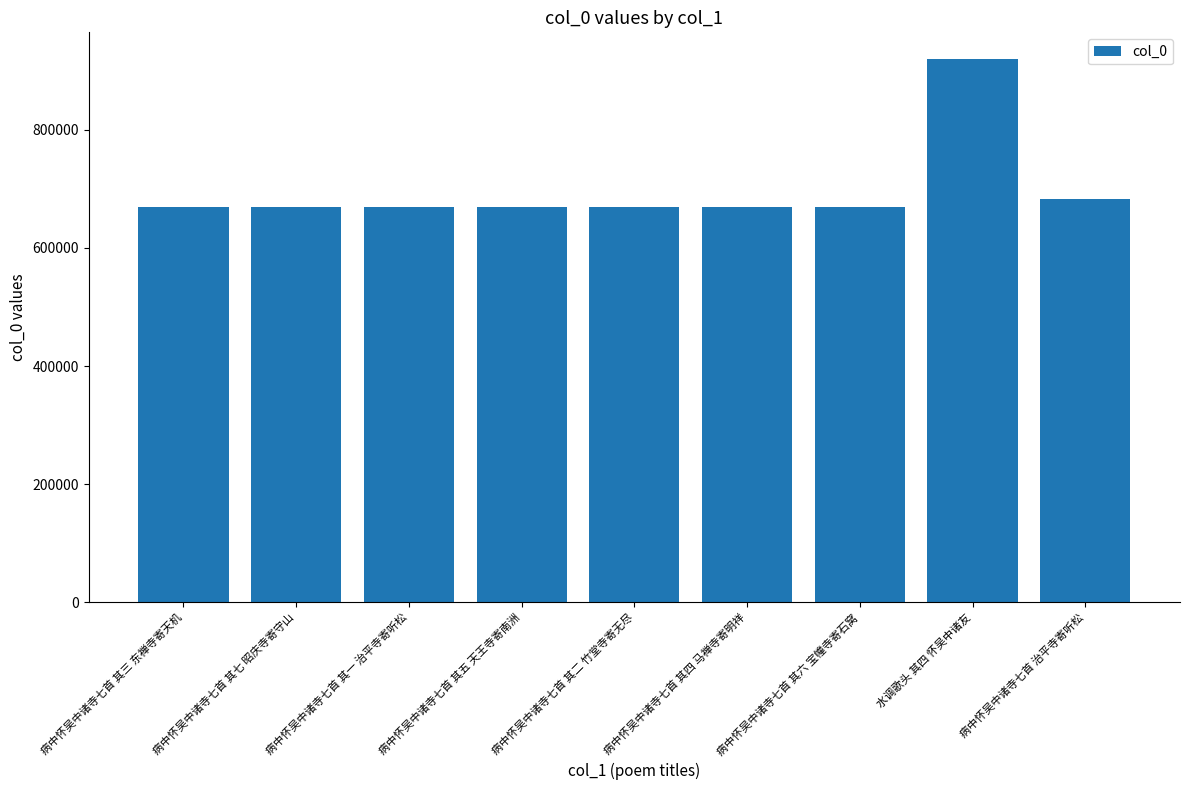

What is the maximum value shown in the chart?

918580